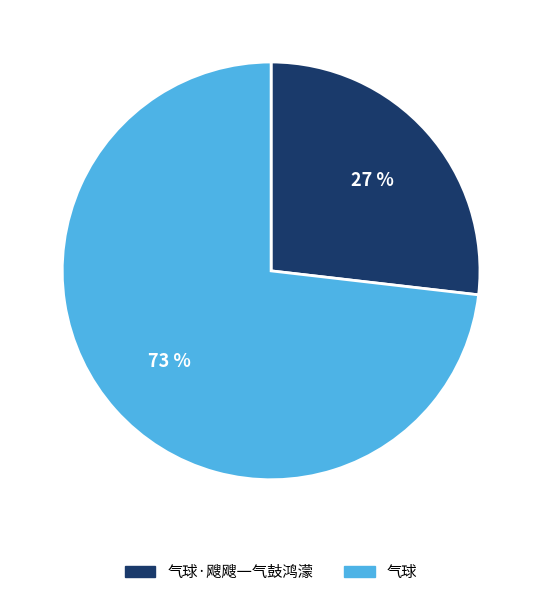

Is it true that 气球·飕飕一气鼓鸿濛 is 33% of the pie?

False